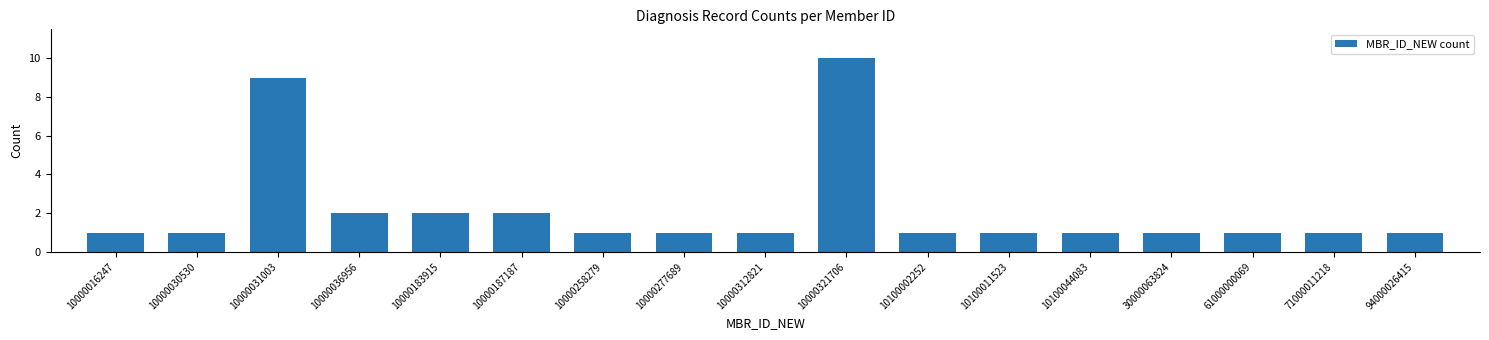

Reading right to left, transcribe all the data shown in this chart.

1	1	1	1	1	1	1	10	1	1	1	2	2	2	9	1	1